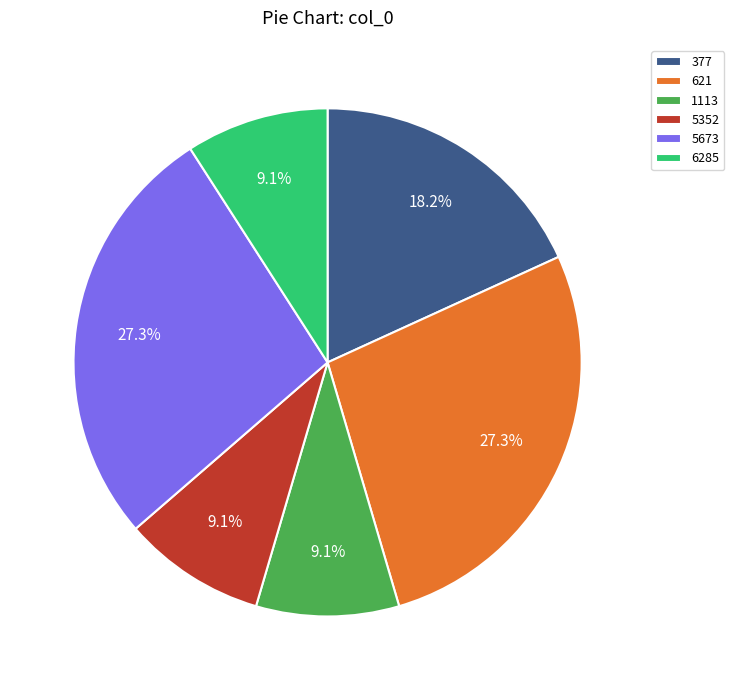

Does 6285 represent more than half of the total?

No